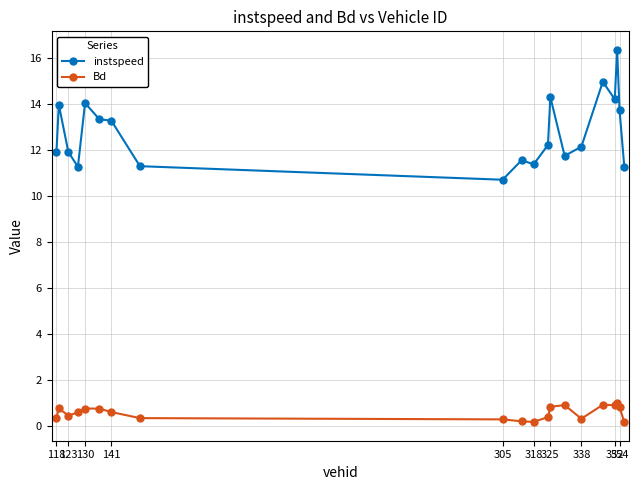

What is the highest value of the Bd series?

1.0